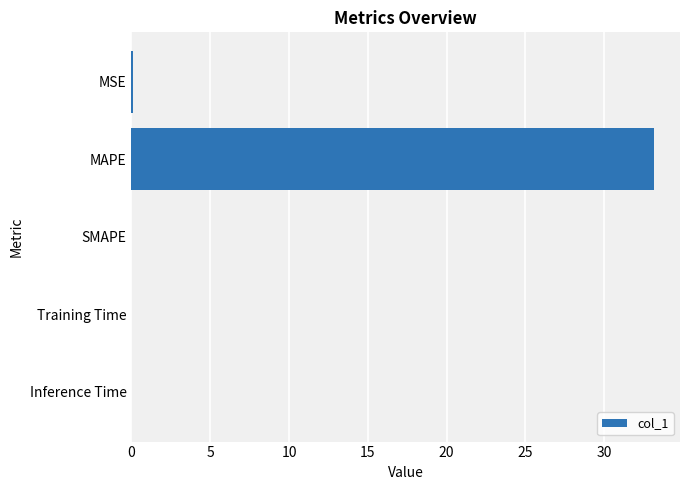

At which category does the chart reach its peak across all series?

MAPE